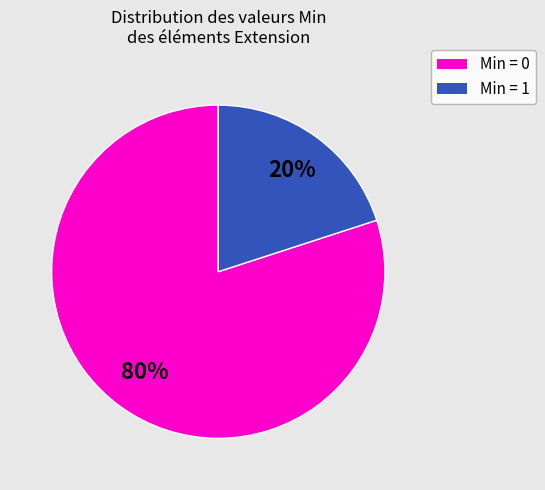

Is there any slice that represents more than half of the pie?

Yes